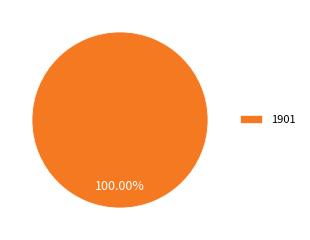

To the nearest percent, what percentage of the pie is 1901?

100%